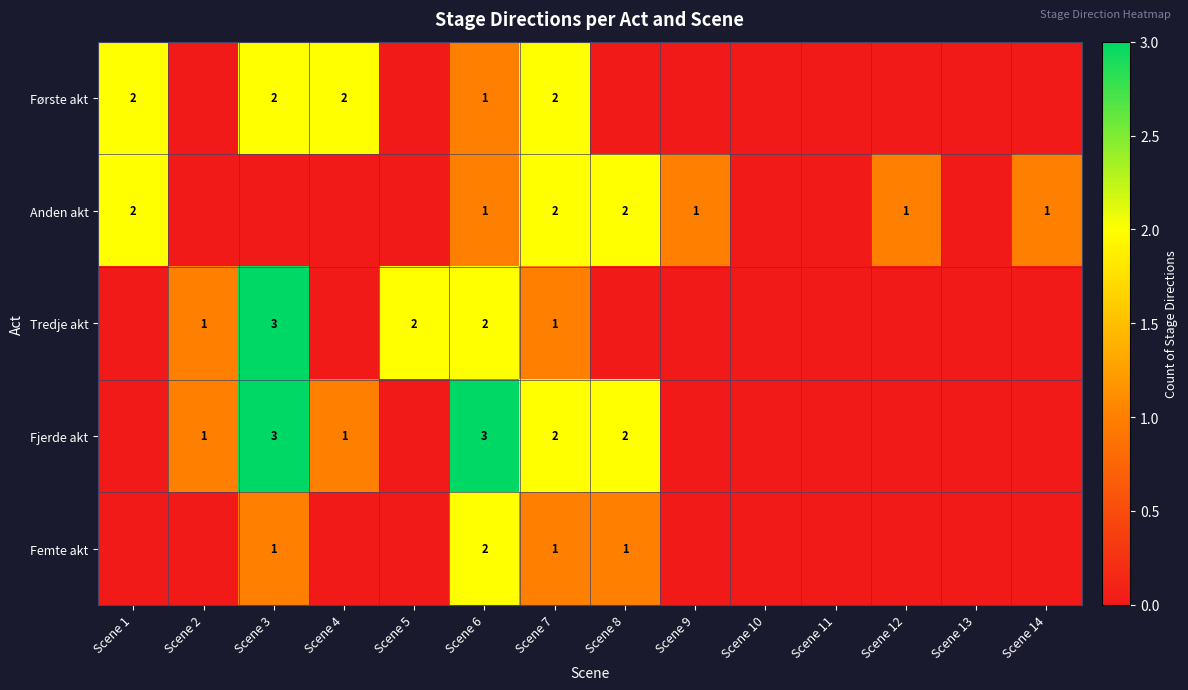

The value of Femte akt at Scene 3 is 1. True or false?

True